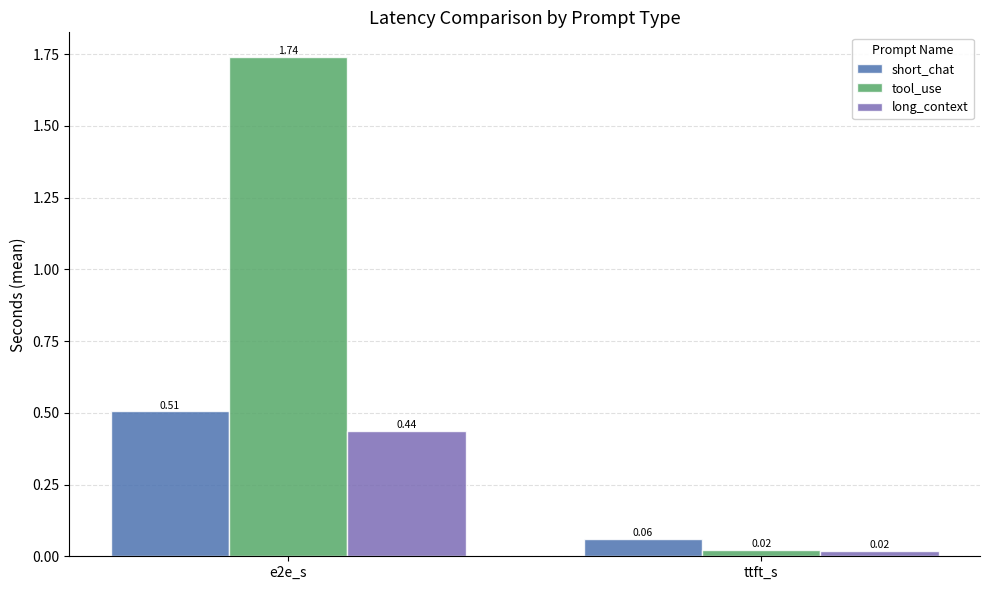

What is the sum of all tool_use values?

1.8